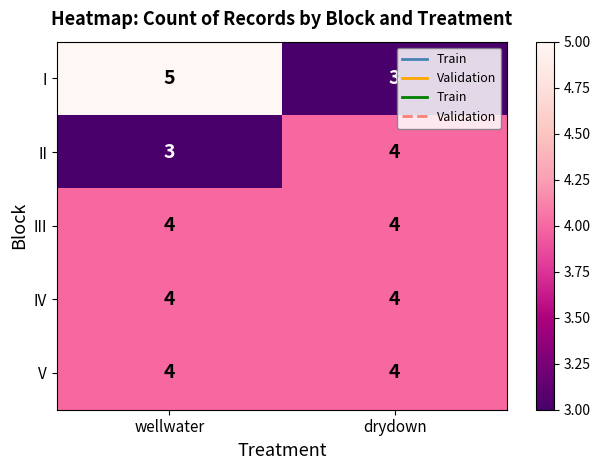

Is it true that V equals 4 at wellwater?

True